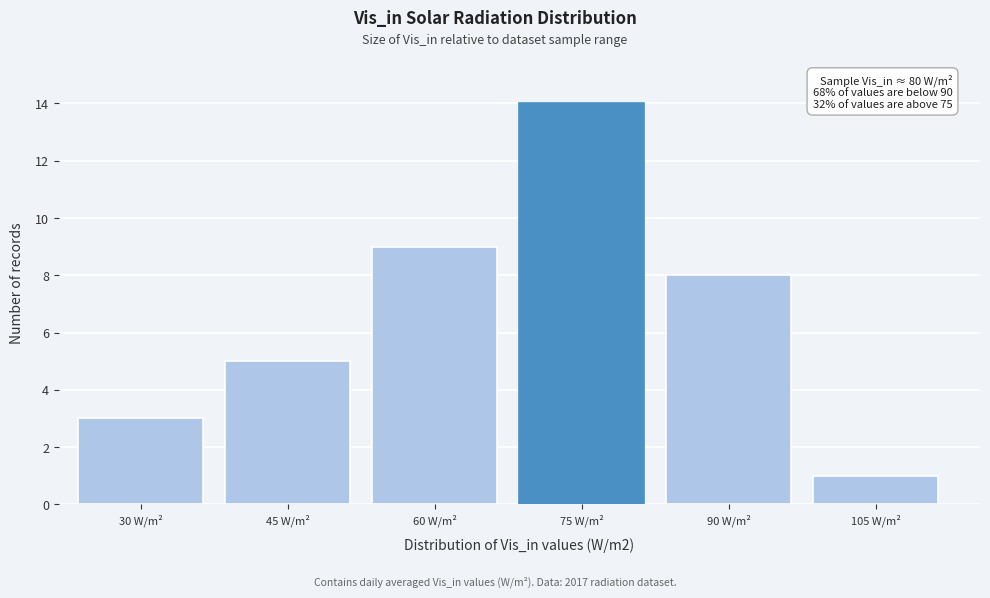

Reading left to right, what are all the values shown in this chart?

3	5	9	14	8	1